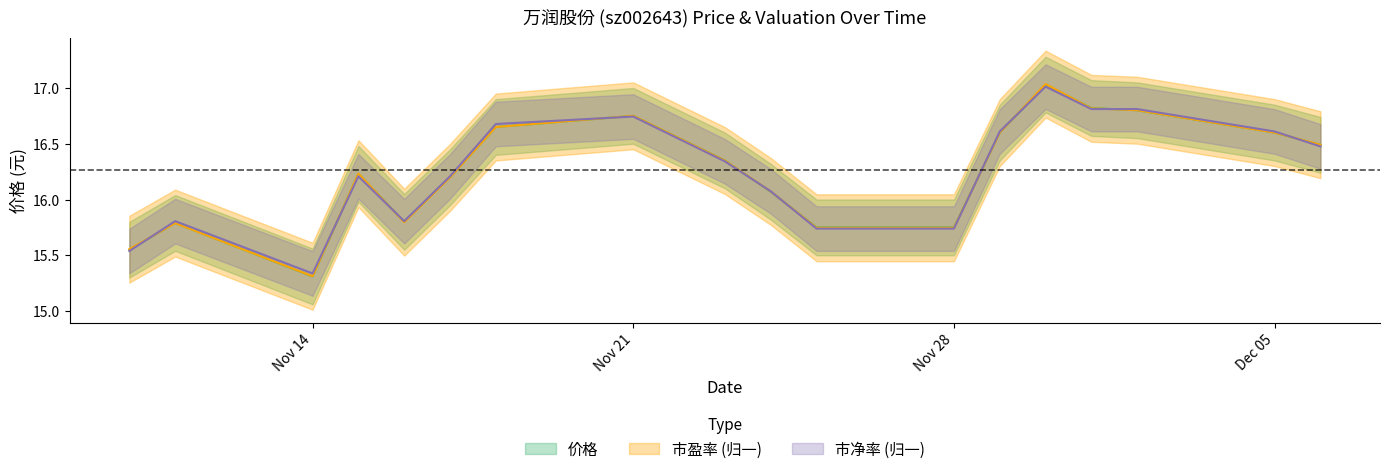

How many interior local peaks does the 市盈率 series have?

4